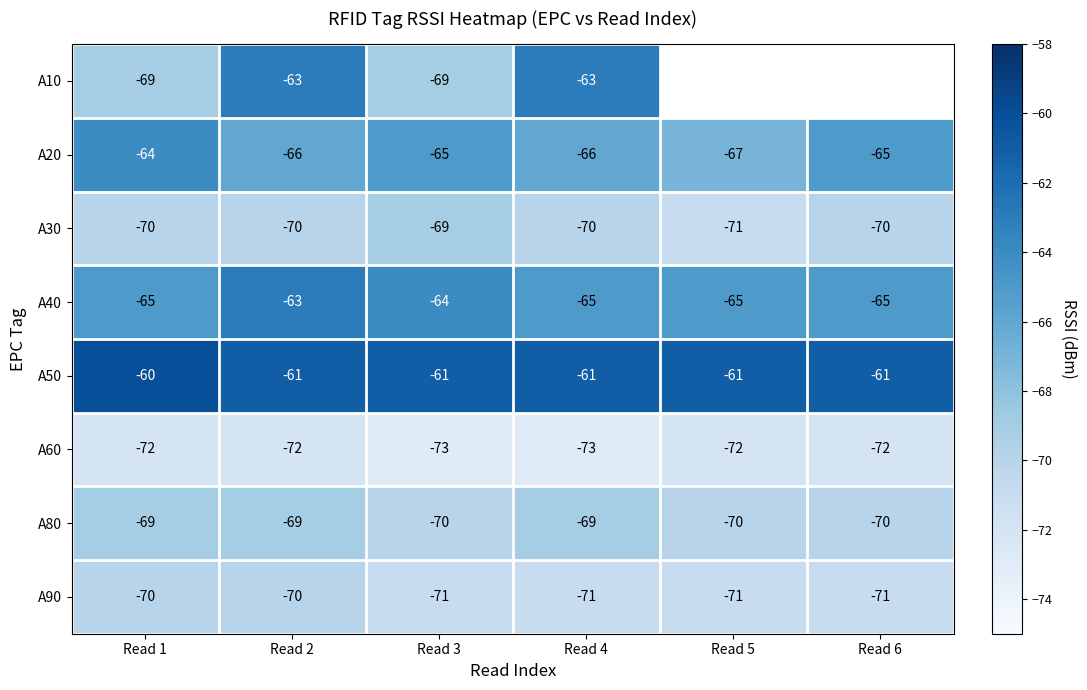

Is the value of A50 at Read 2 greater than the value of A10 at Read 2?

Yes